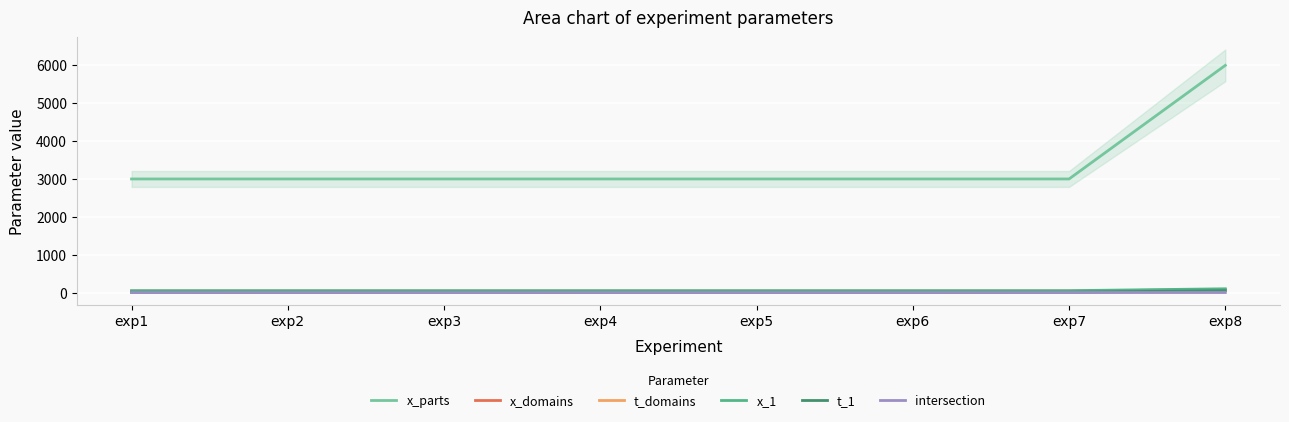

What is the minimum value shown in the chart?

1.5